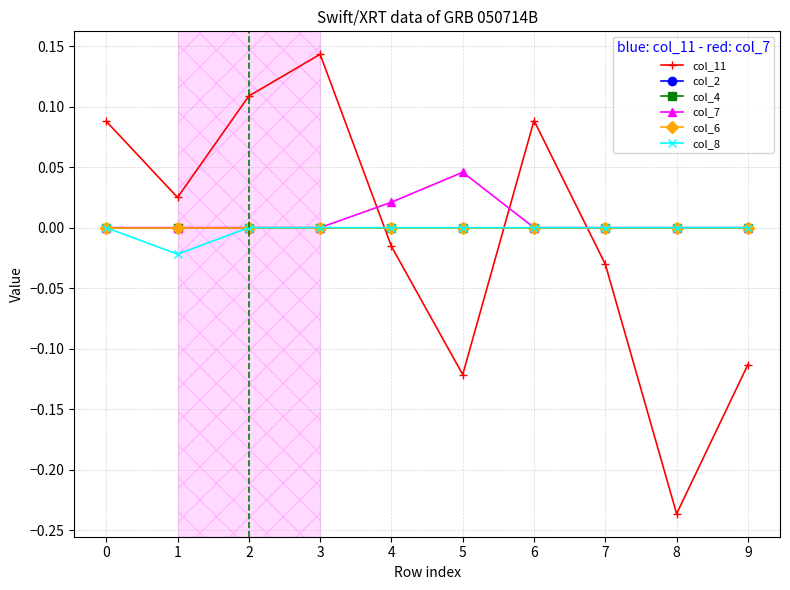

Is this an area chart (filled region under the line)?

No